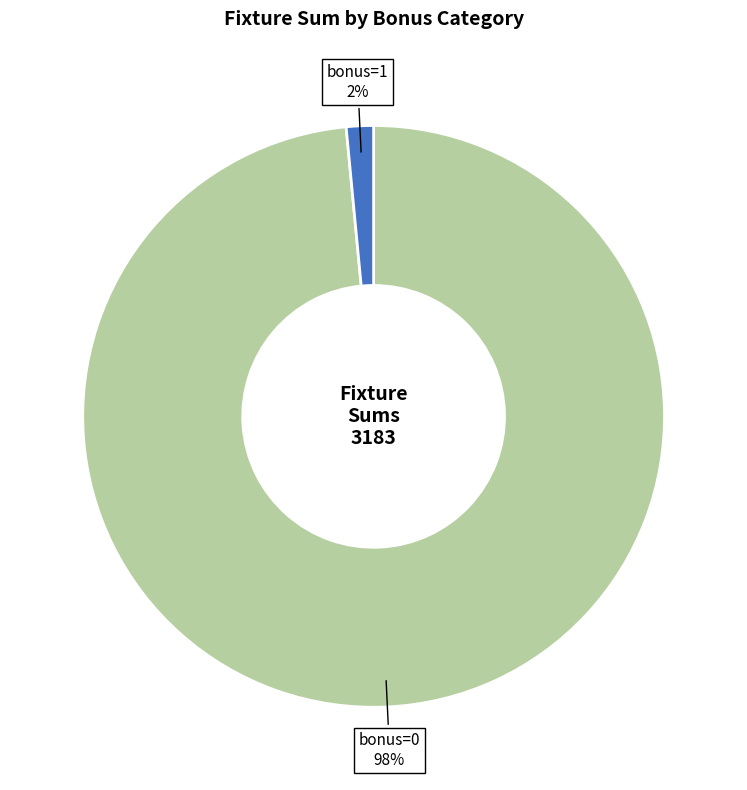

To the nearest percent, what is the combined percentage of bonus=1 and bonus=0?

100%